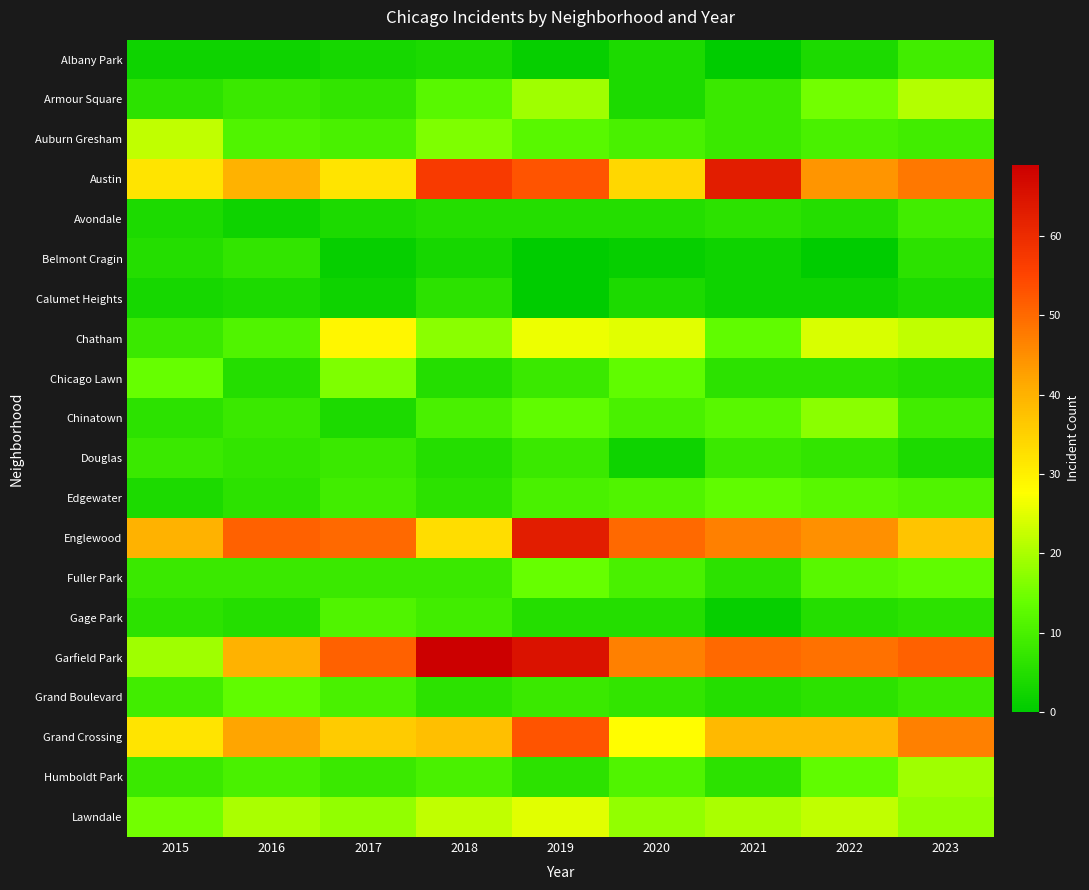

What is the spread (max minus min) of values at 2022?

49